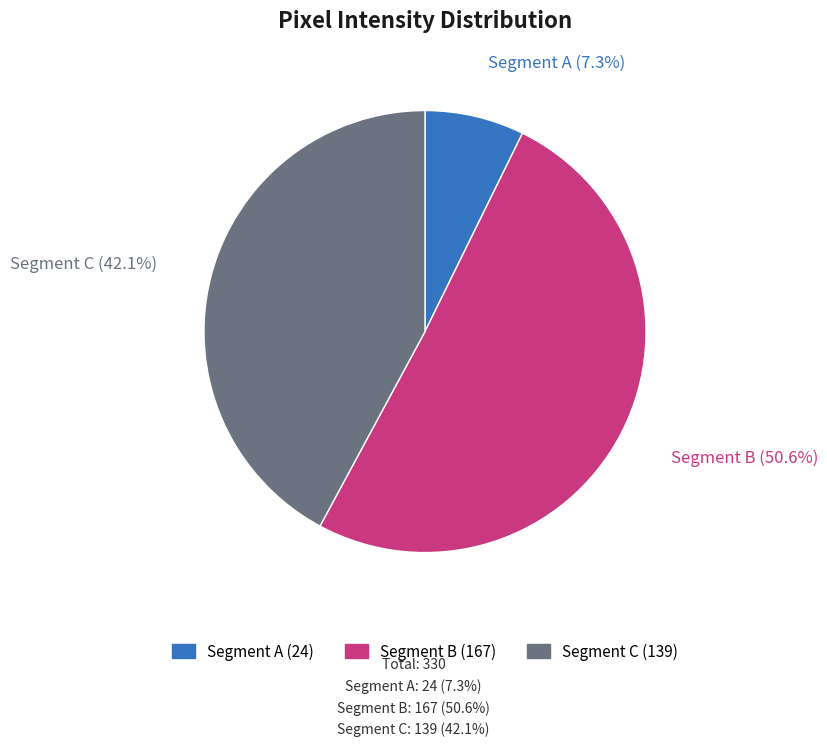

Does any single category account for the majority?

Yes